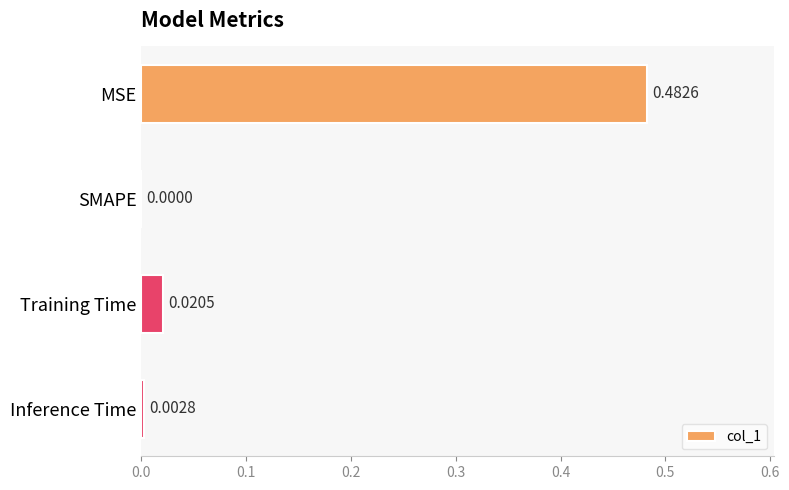

Which category has the highest value across all series?

MSE